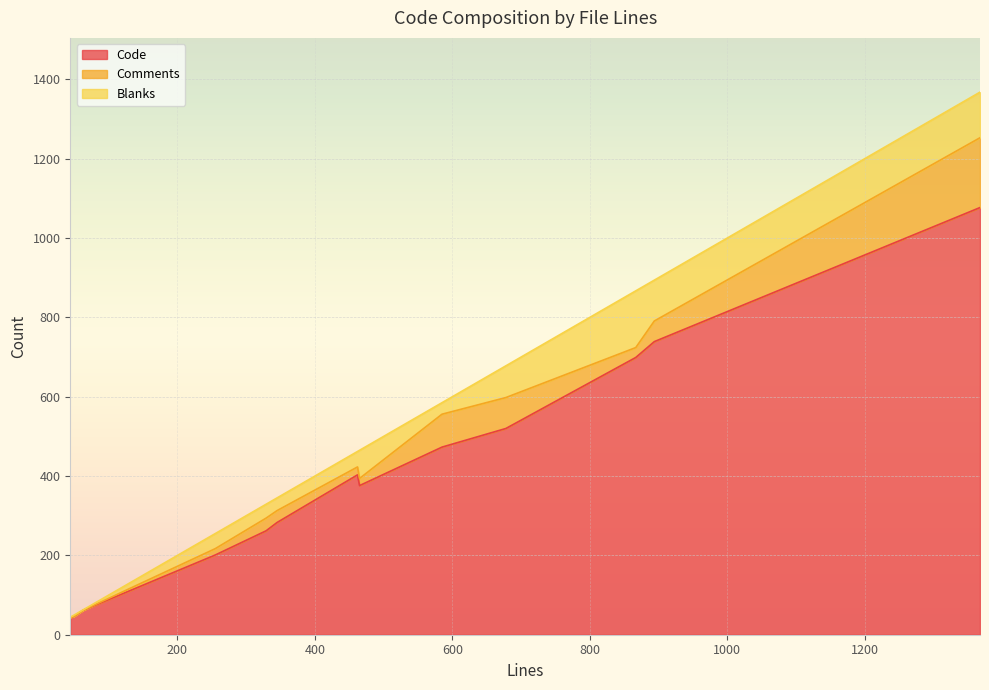

Which has a higher value, 255 or 678?

678